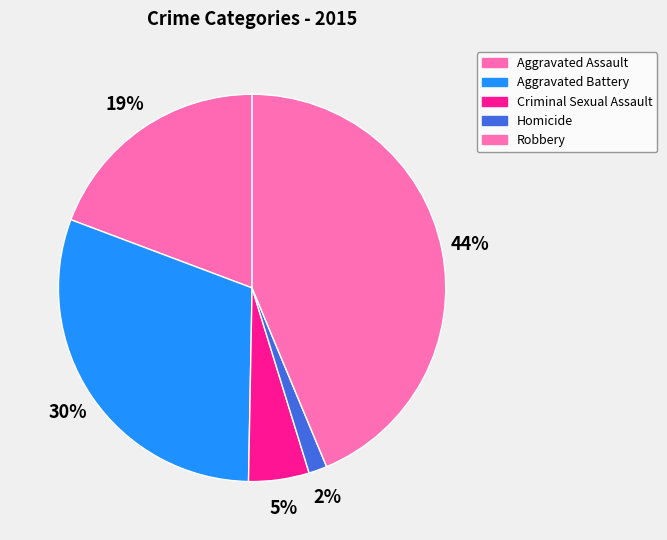

What percentage is the Robbery slice, to the nearest percent?

44%